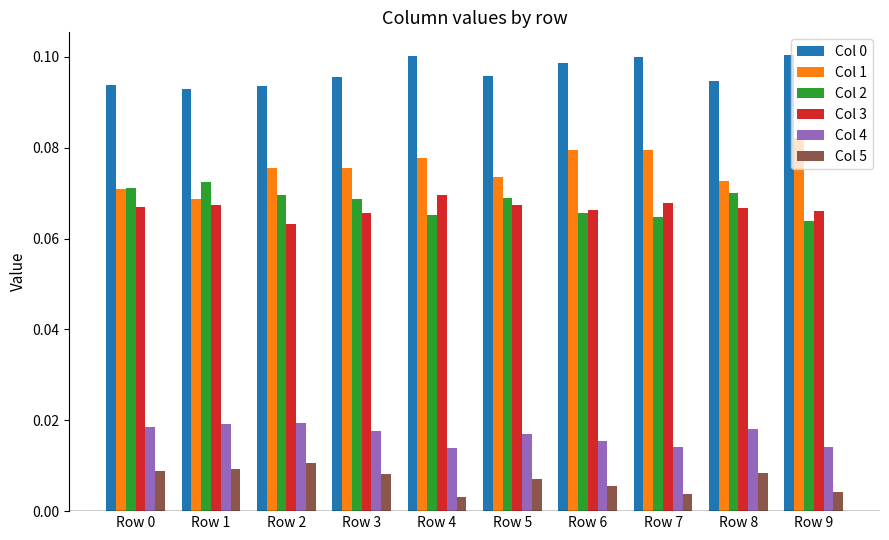

How many series are shown in this chart?

6